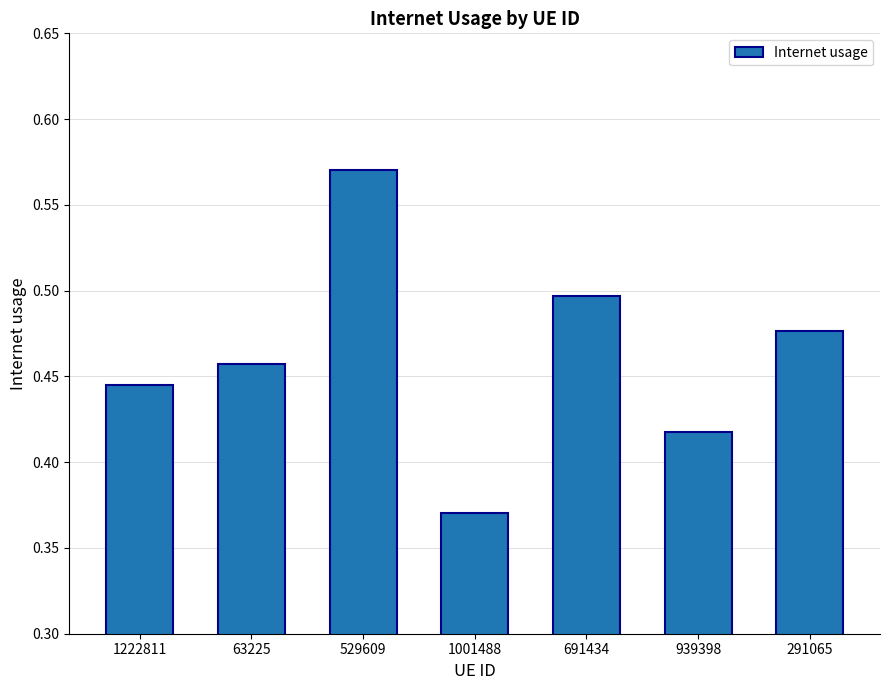

Is it true that the value at 1222811 is 0.8?

False